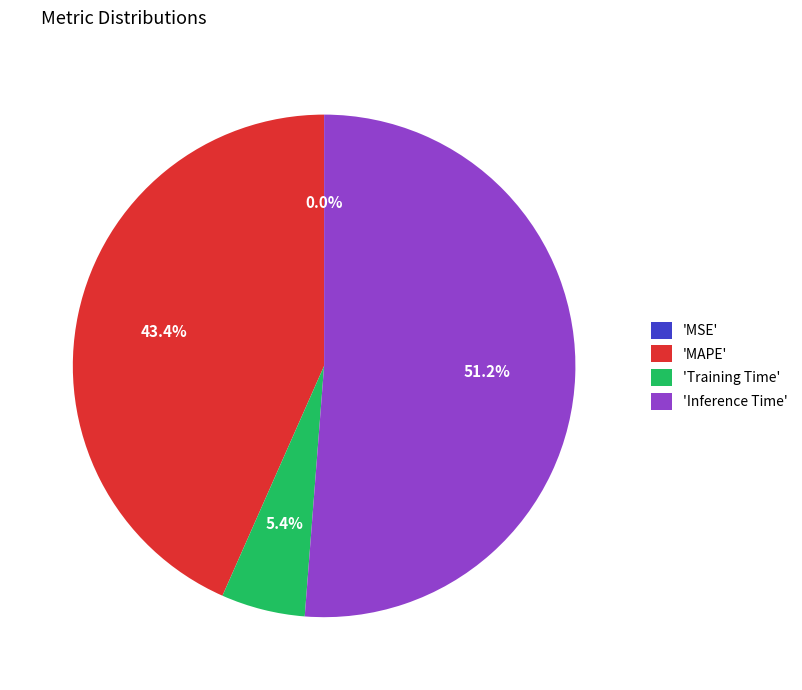

Which has a higher value, 'MAPE' or 'Inference Time'?

'Inference Time'